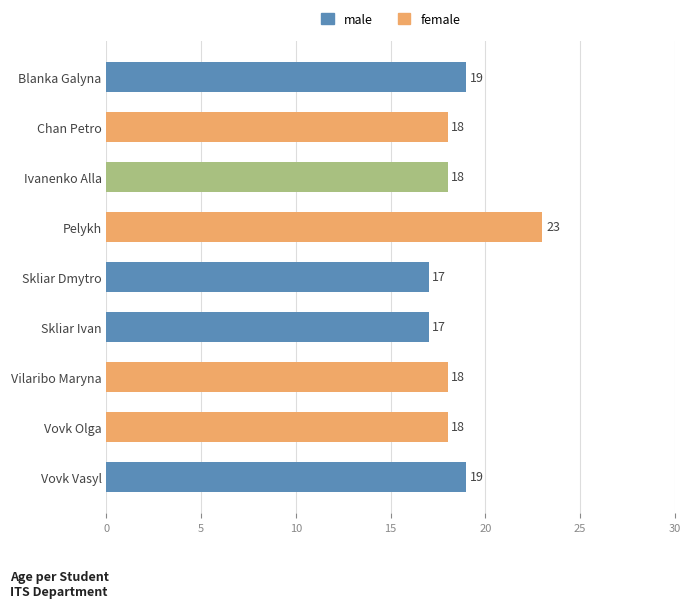

How many values are between 18 and 19?

6